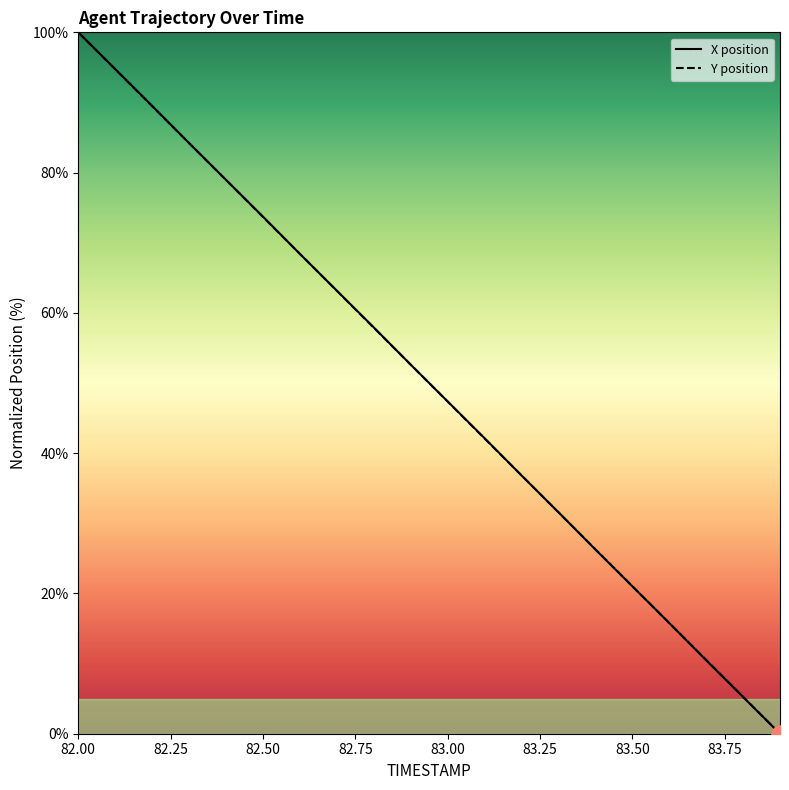

True or false: Y position has more than 0 interior local peaks.

False